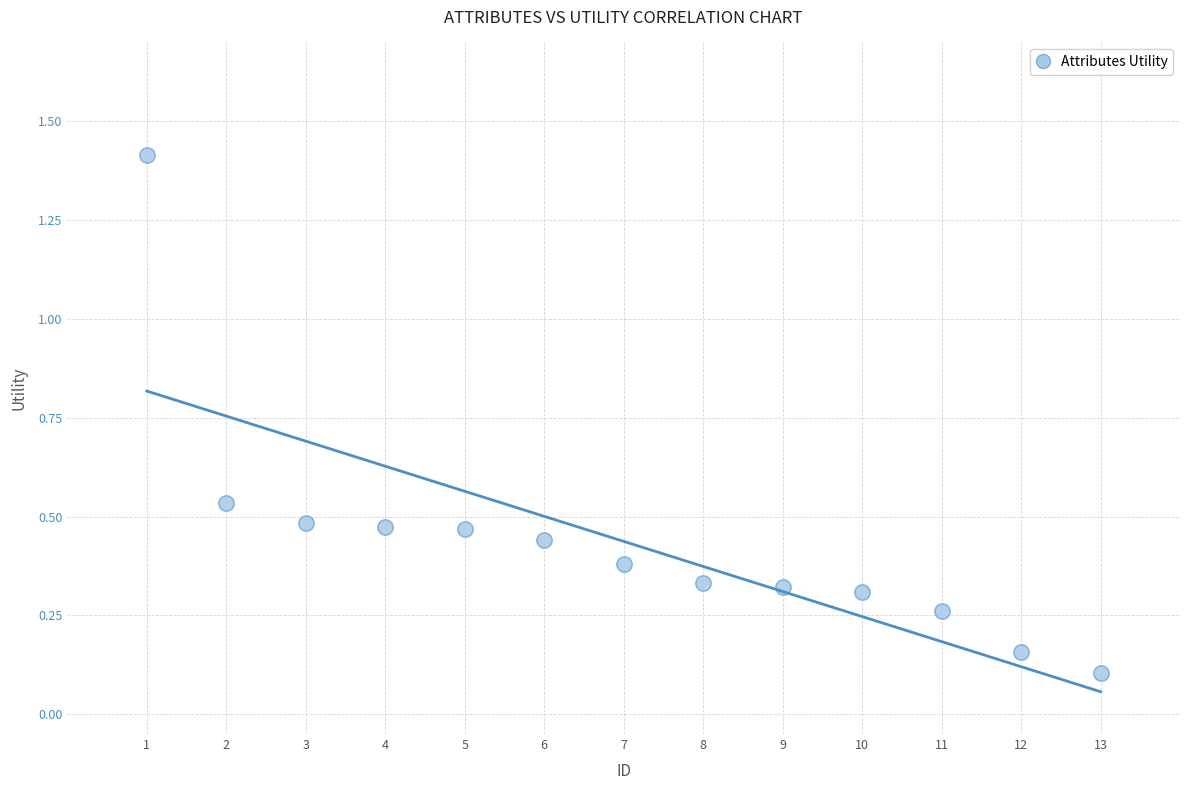

What is the range of Y values (max minus min)?

1.3